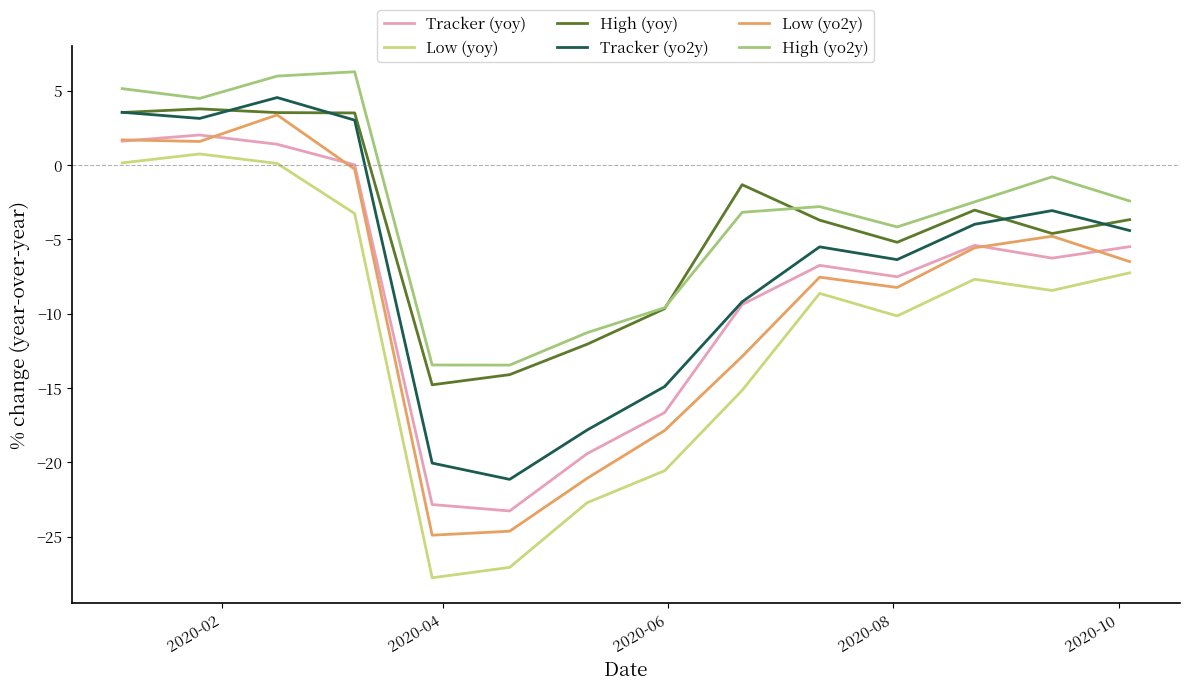

What is the minimum value for Tracker (yoy)?

-23.3